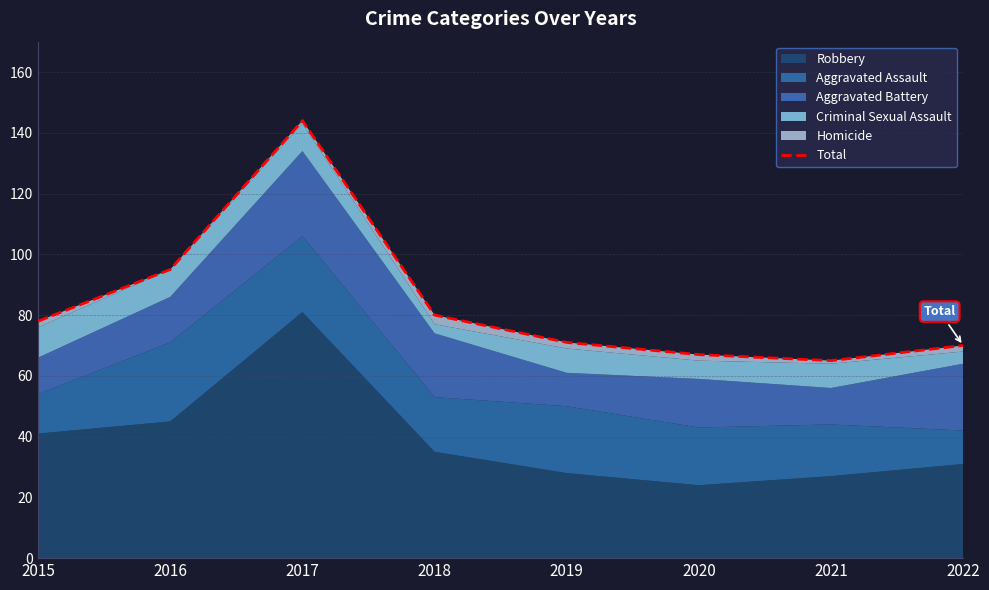

Rank the categories by value from lowest to highest.

2021, 2020, 2022, 2019, 2015, 2018, 2016, 2017